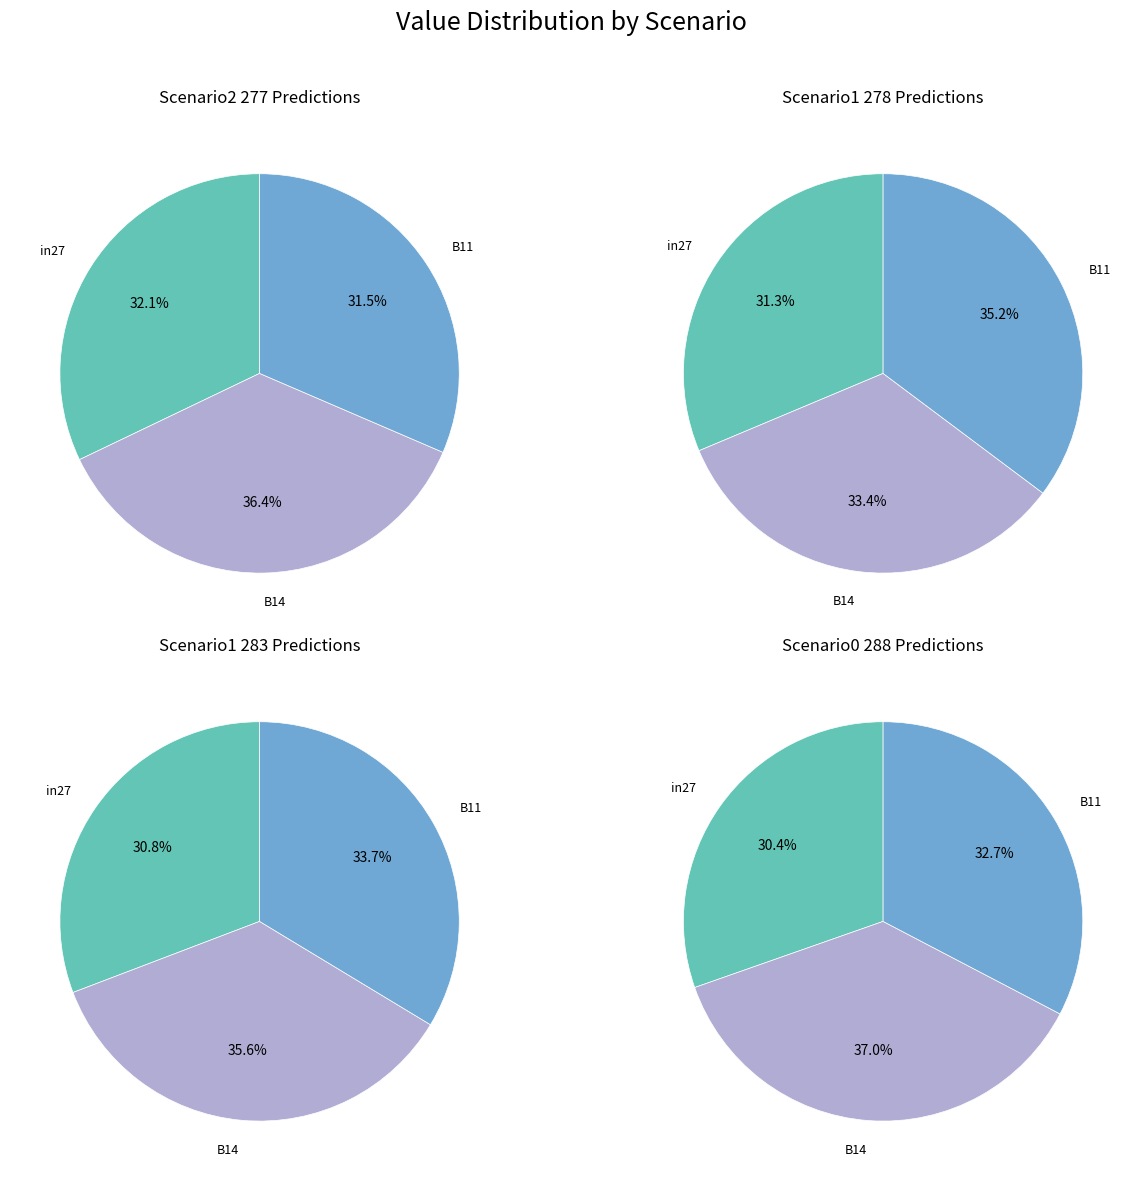

Does values_scenario1_283 represent more than half of the total?

No